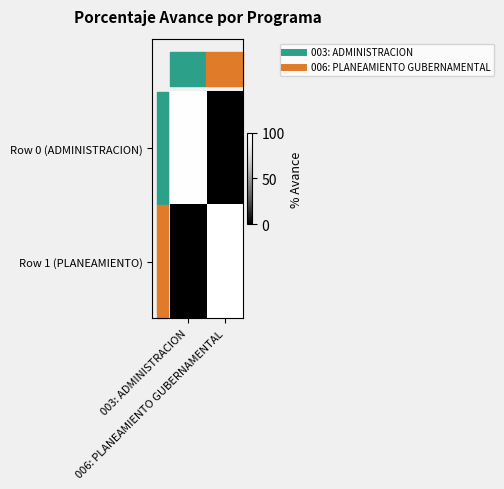

What is the sum of all Row 0 (ADMINISTRACION) values?

99.3